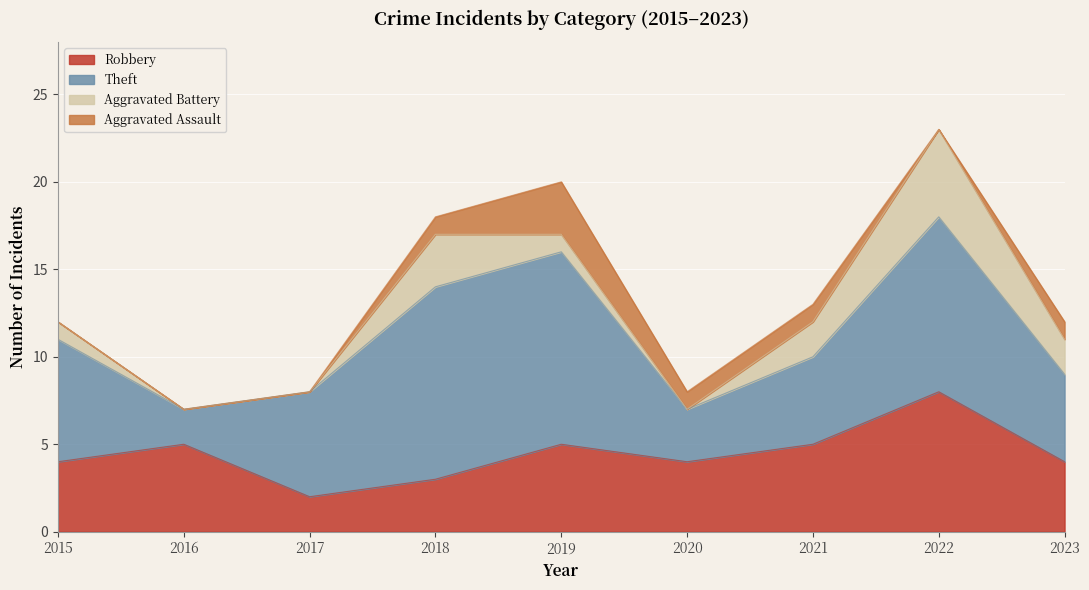

The Robbery series shows 5 at 2019. True or false?

True